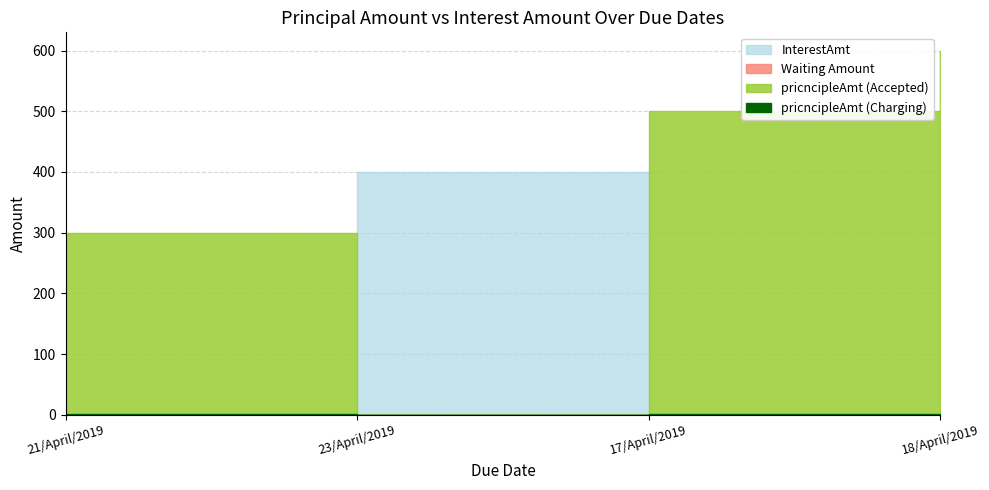

After their last crossing, which series has the higher values: InterestAmt or pricncipleAmt?

pricncipleAmt